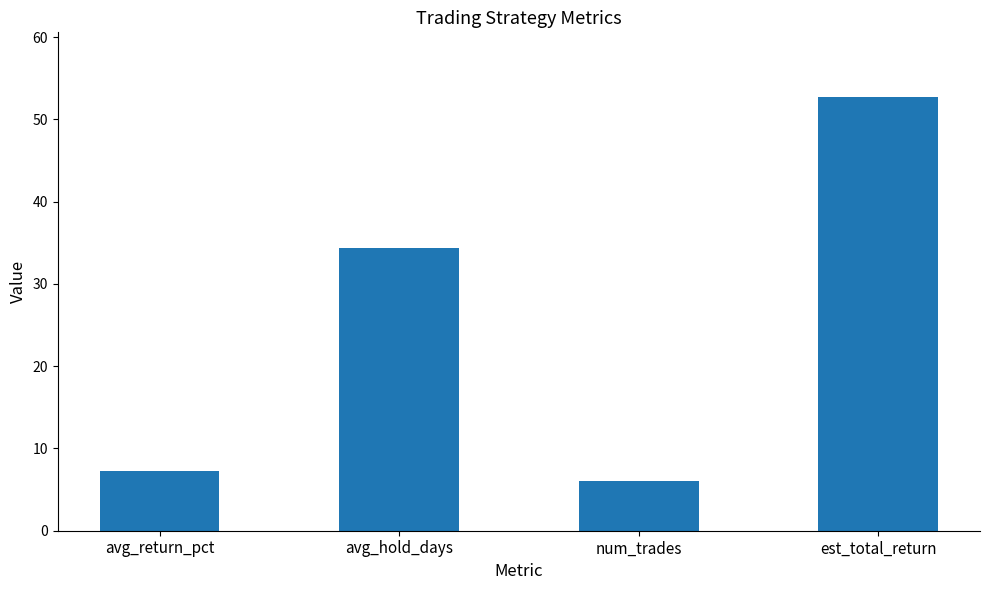

At which label does the data first exceed 34?

avg_hold_days